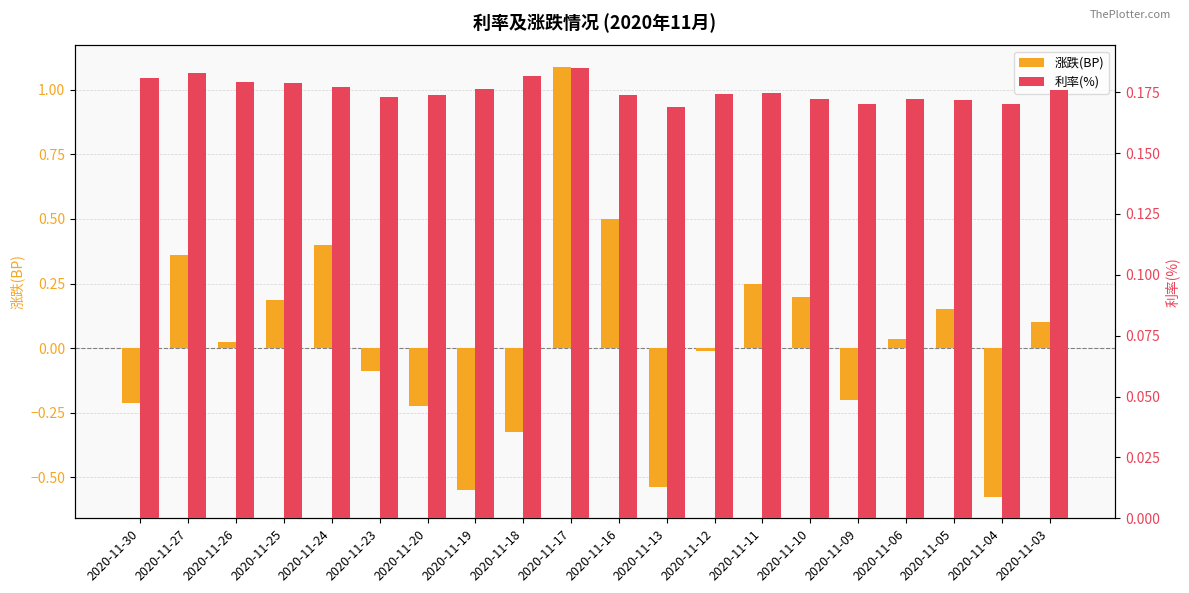

Which series has the largest total across all categories?

利率(%)